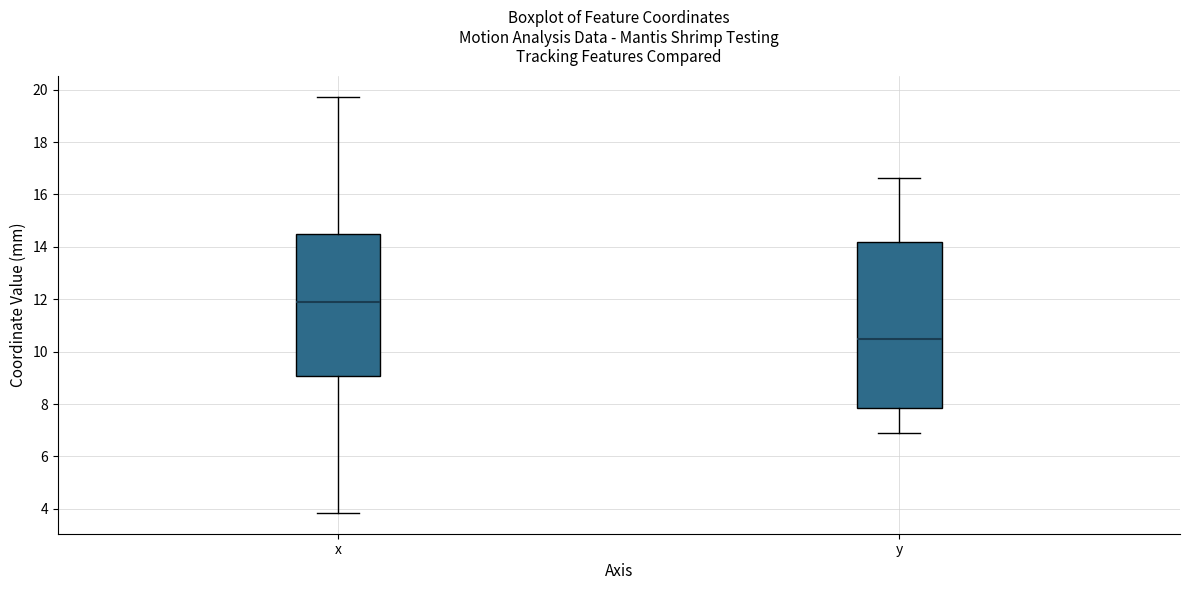

Reading left to right, read every box against the y-axis: the position of its median line, the range the box covers, and the ends of its whiskers. The values are not printed on the chart, so give them approximately, as read against the axis.

x: median 11.8, box 9.0 to 14.4, whiskers 3.8 to 19.8
y: median 10.4, box 7.8 to 14.2, whiskers 6.8 to 16.6